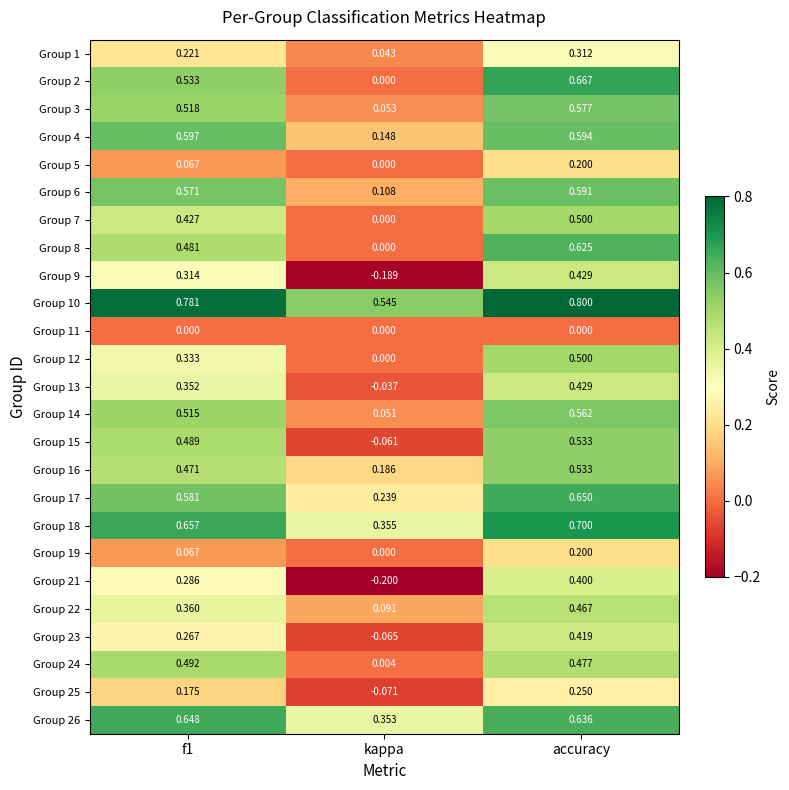

At which label is Group 15 closest to 0?

kappa